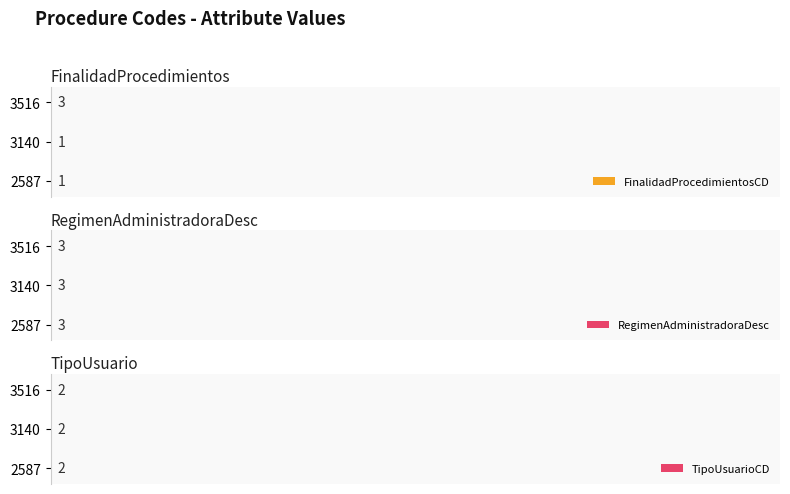

The RegimenAdministradoraDesc series shows 0.9 at 2. True or false?

False